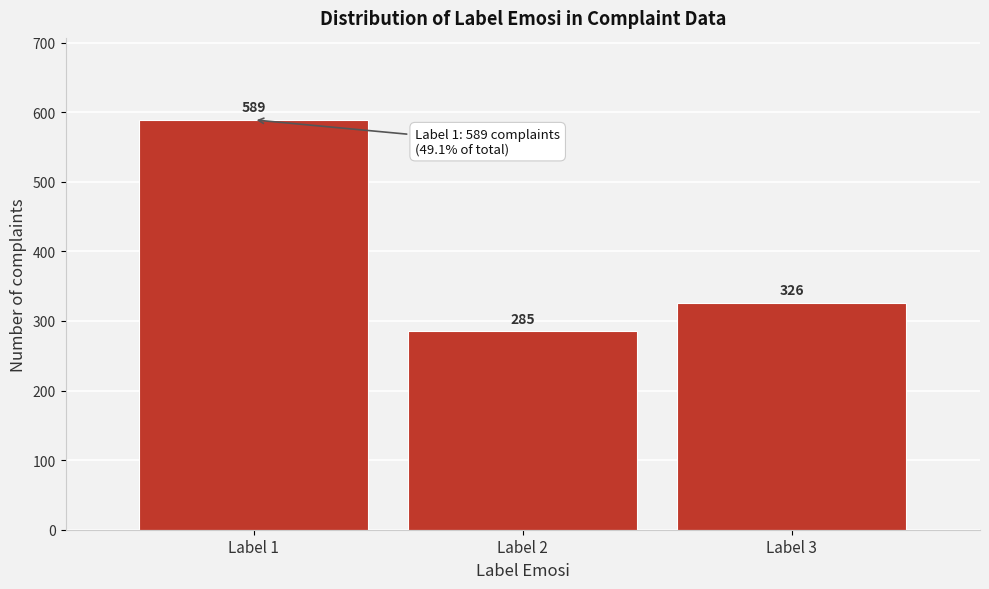

Reading left to right, what are all the values shown in this chart?

Label 1=589	Label 2=285	Label 3=326